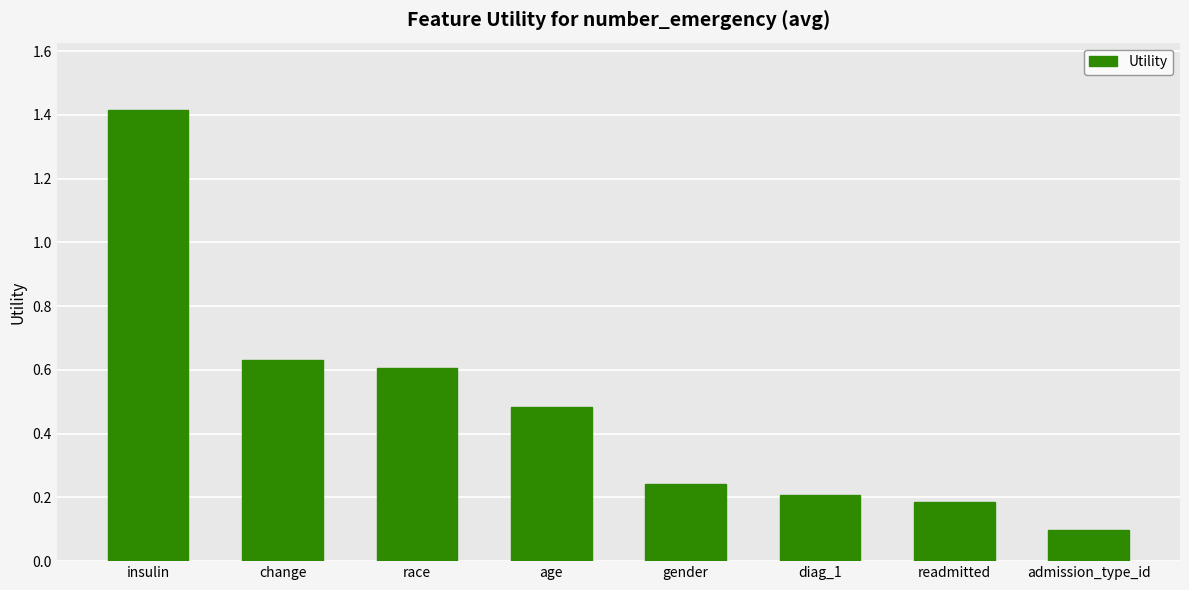

Which category has the lowest value across all series?

admission_type_id